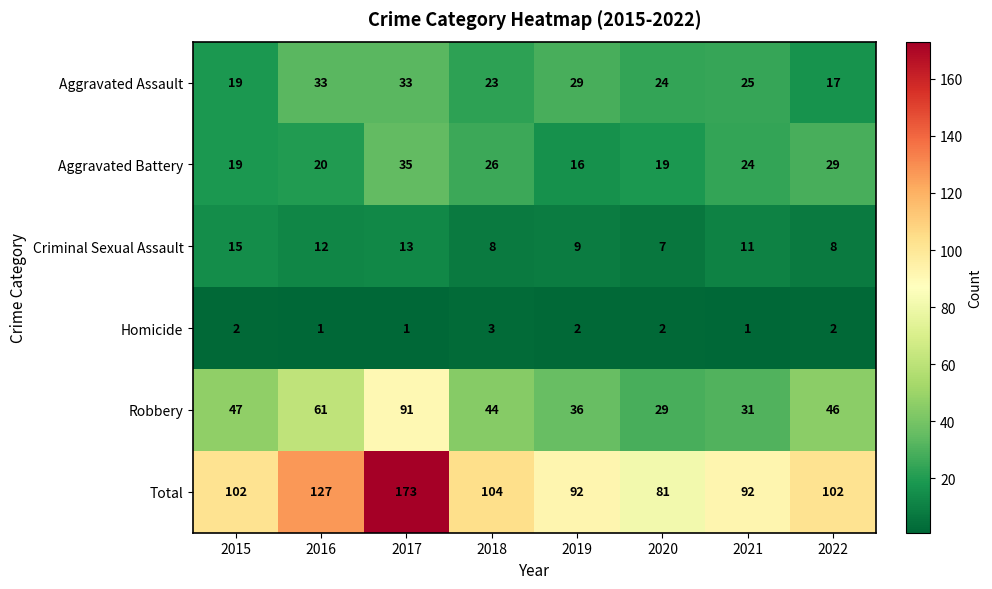

Is the value of Aggravated Battery at 2015 greater than the value of Robbery at 2021?

No